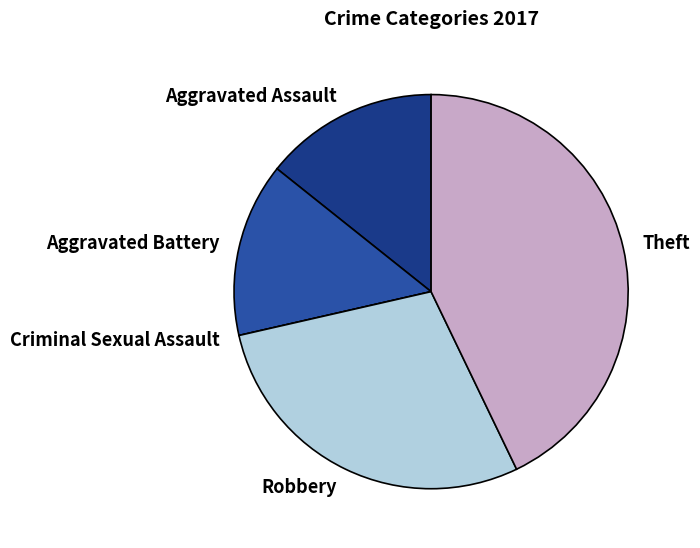

Is Aggravated Assault the majority of the pie?

No